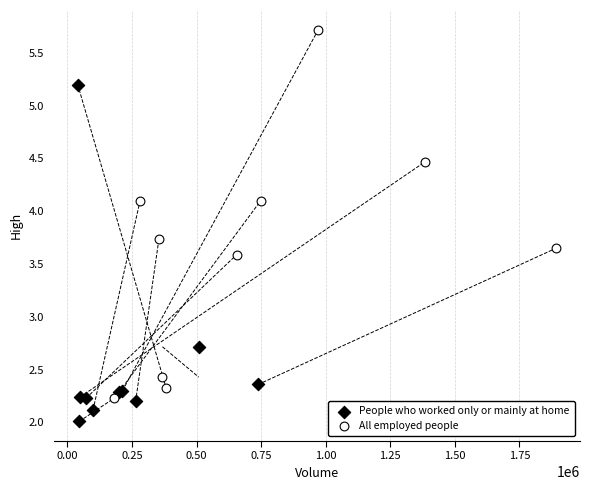

Which series contains the lowest Y value?

People who worked only or mainly at home